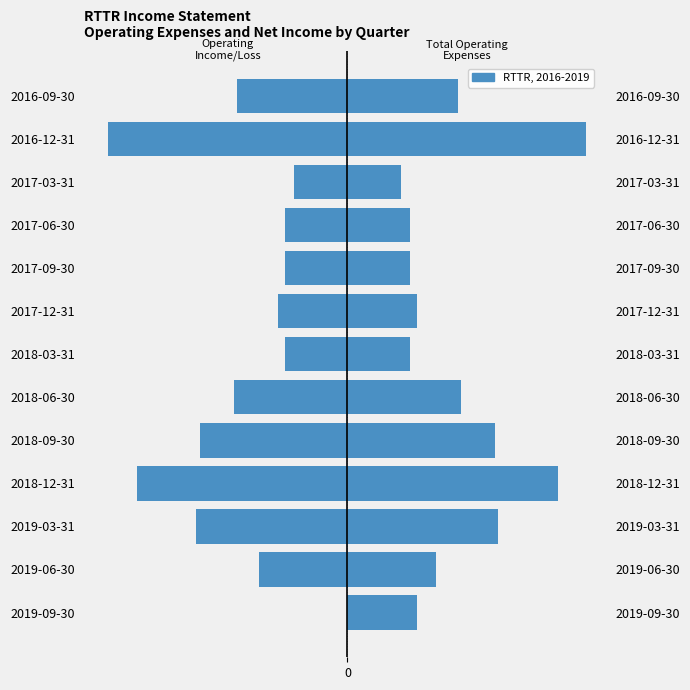

Is it true that Operating Income or Loss equals -2108 at 2018-09-30?

False